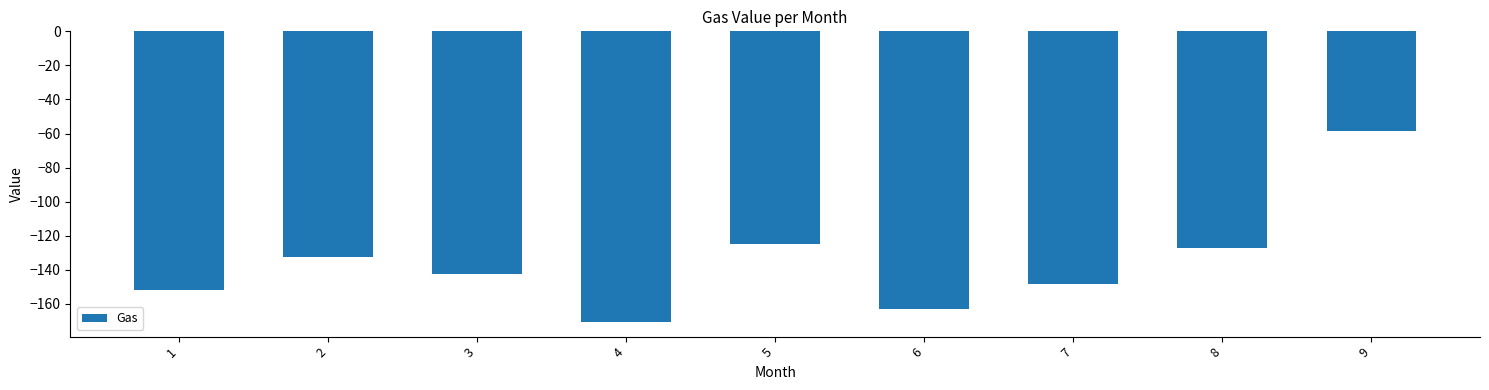

How many data points are less than -142?

5